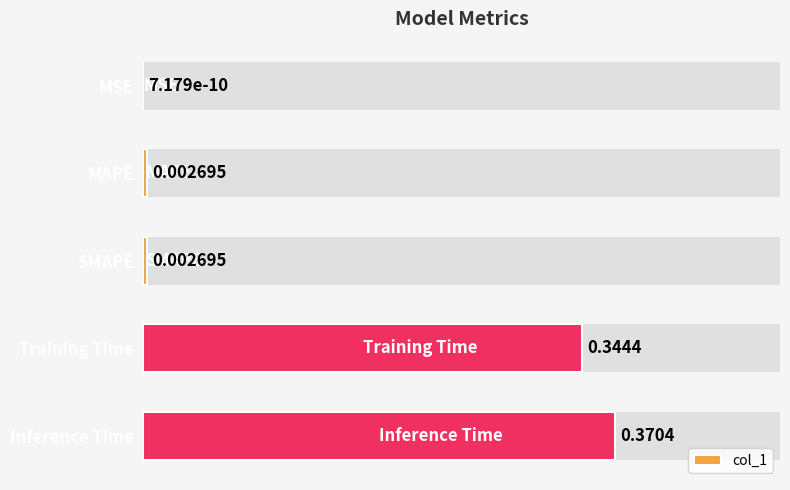

What is the sum of the values at Training Time and MSE?

0.3